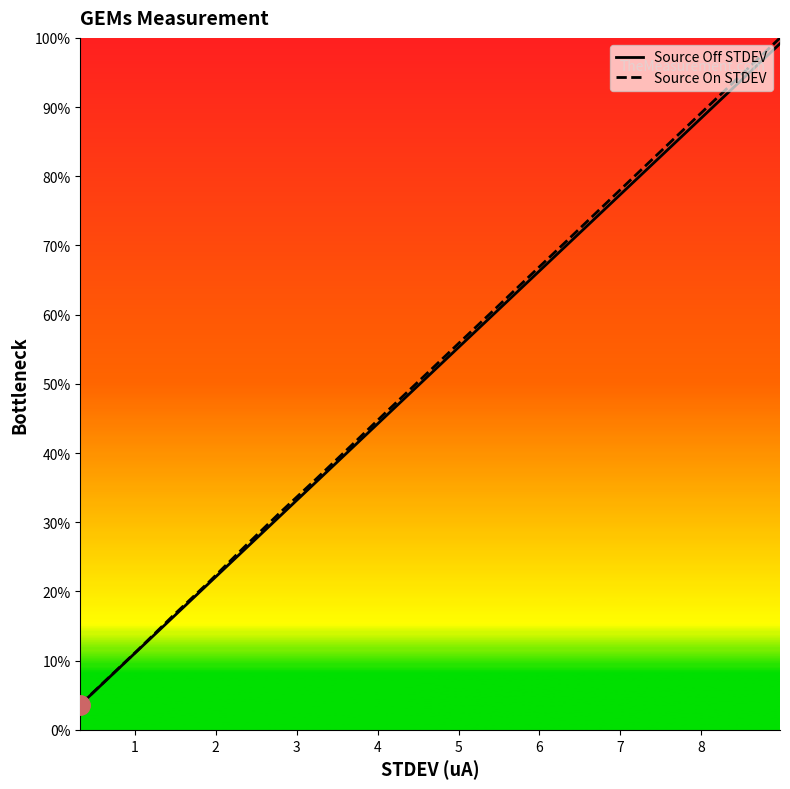

True or false: Source On STDEV and Source Off STDEV cross at least once.

False